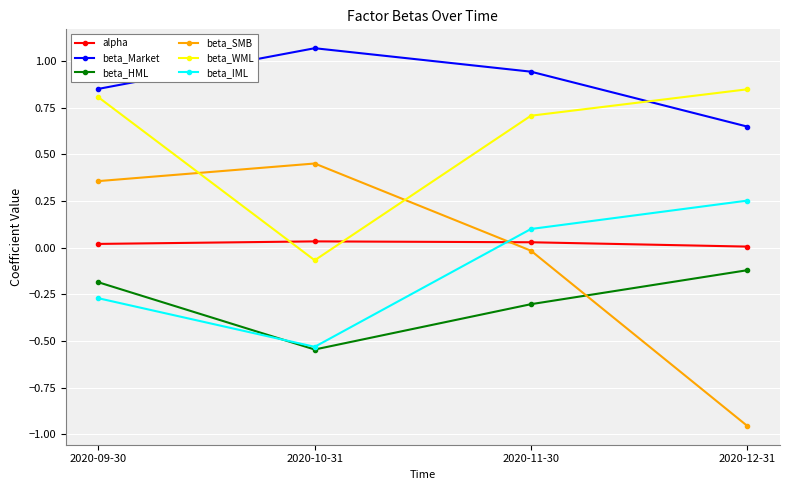

What are all the series names shown in the legend?

alpha, beta_Market, beta_HML, beta_SMB, beta_WML, beta_IML